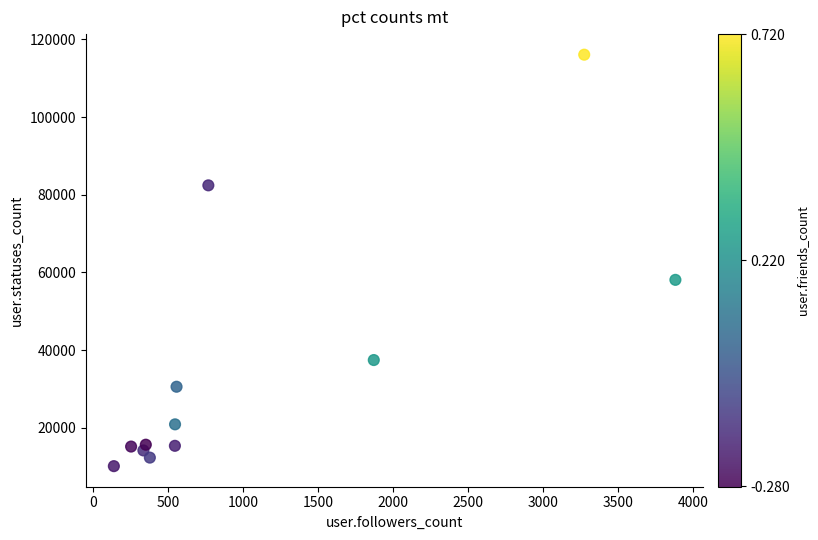

What Y value in the scatter plot is closest to 63100?

58097